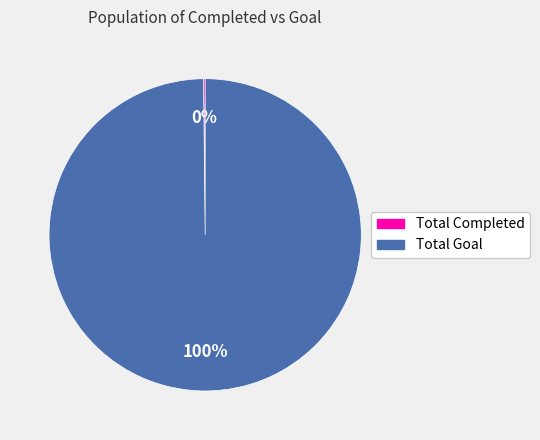

To the nearest percent, what is the average slice percentage?

50%